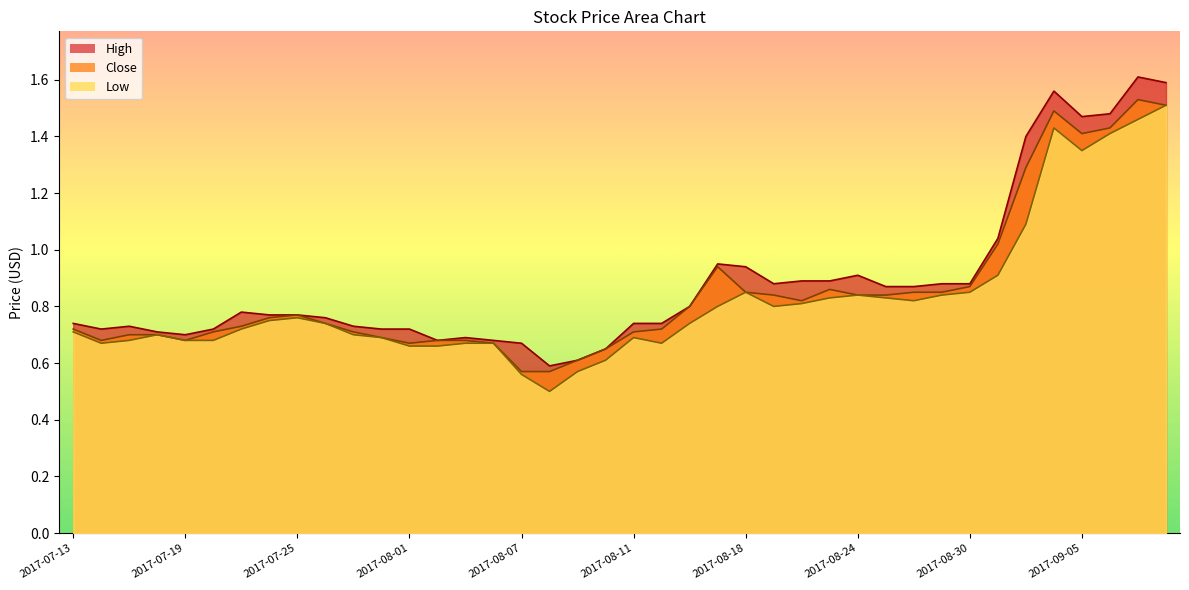

At 2017-08-17, list the series in order from smallest to largest.

Low, Close, High